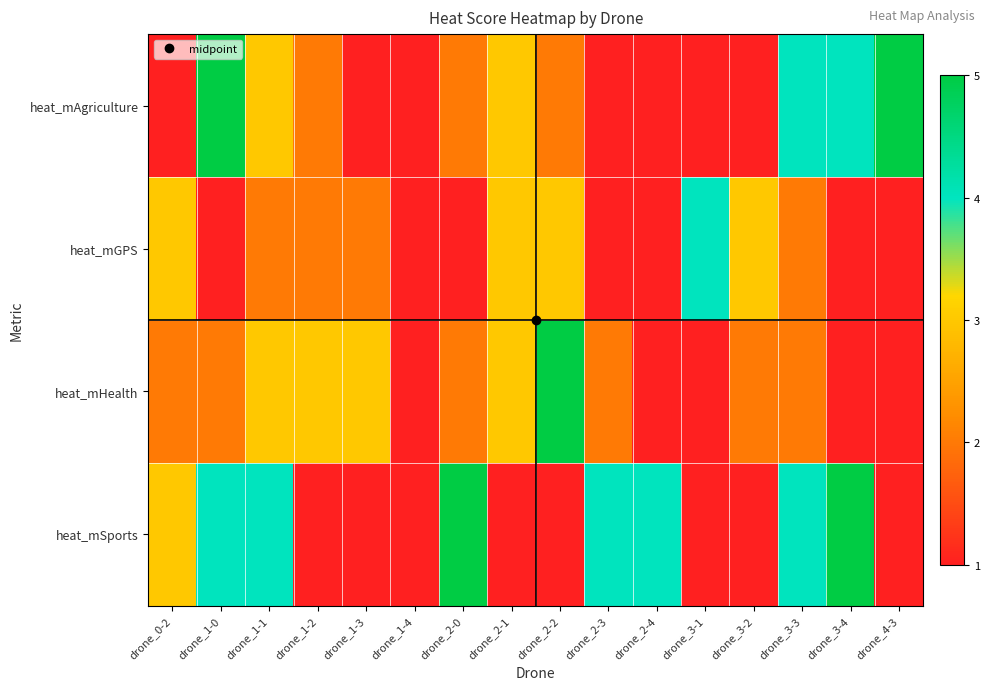

At how many categories does at least one series exceed 2?

15